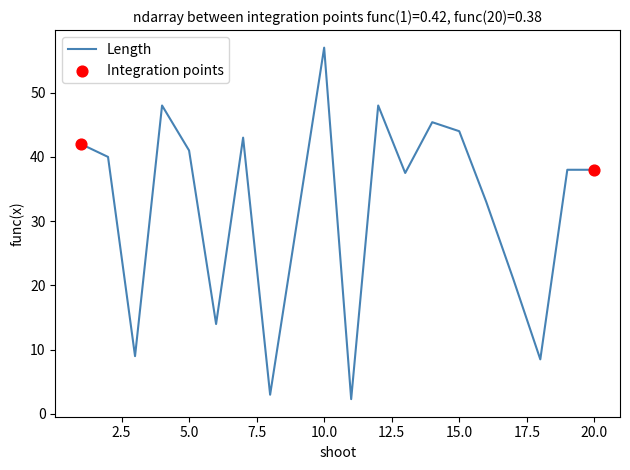

What is the difference between the maximum and minimum values?

54.7